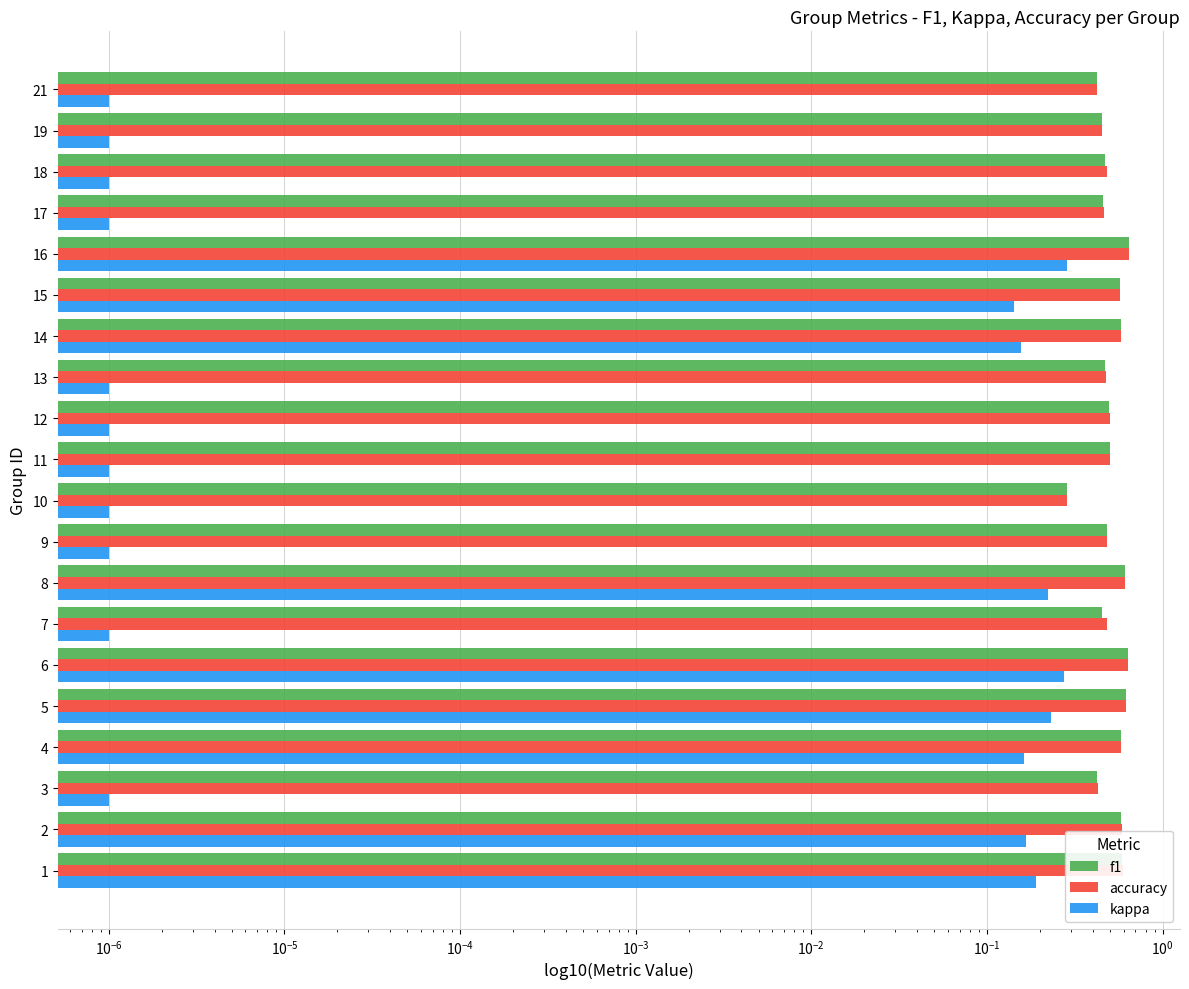

What are all the series names shown in the legend?

f1, accuracy, kappa